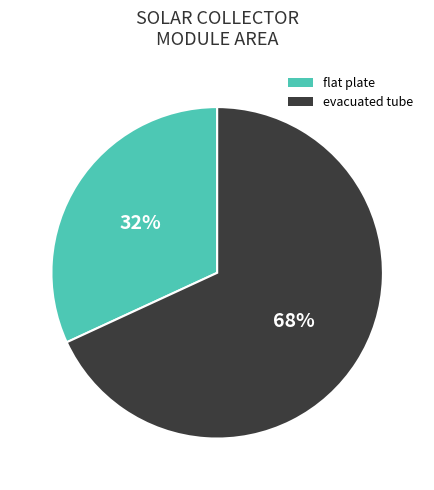

Is flat plate the majority of the pie?

No